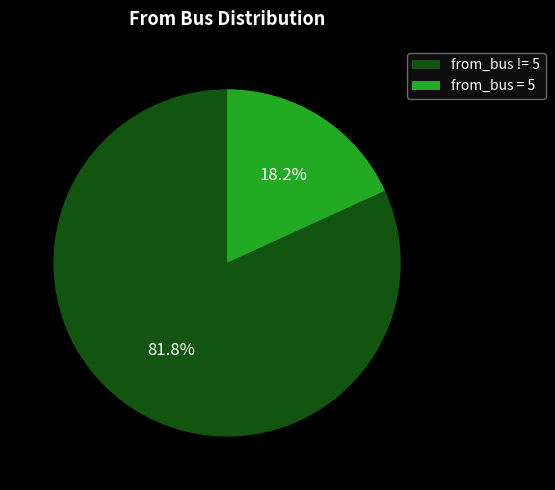

Combined, what portion of the pie is from_bus = 5 and from_bus != 5?

100.0%